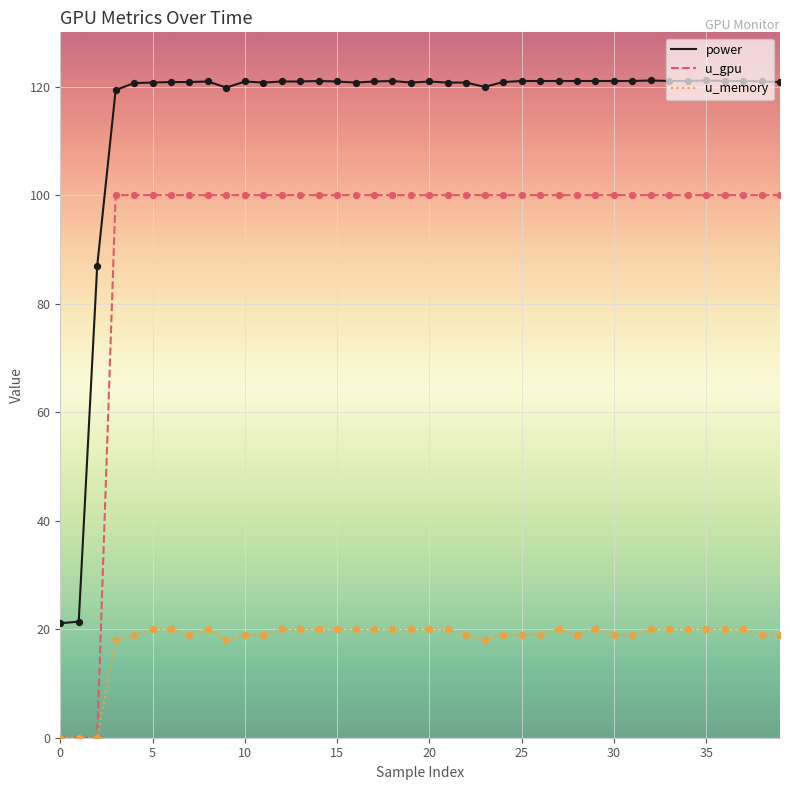

What are all the series names shown in the legend?

power, u_gpu, u_memory